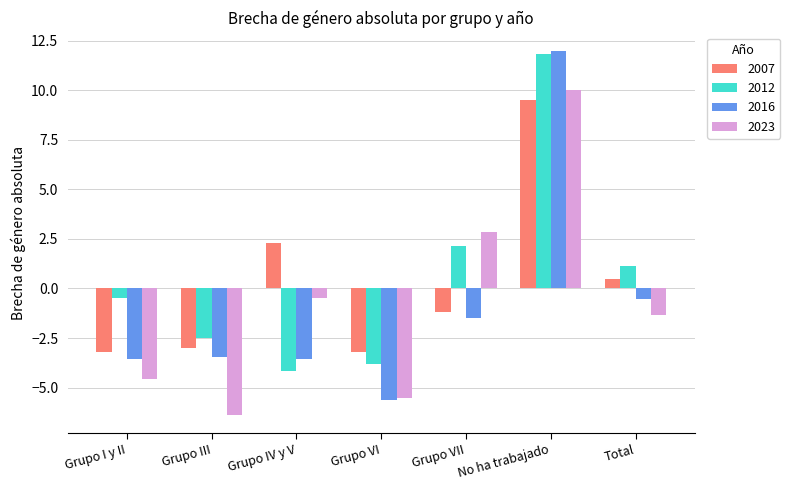

What is the difference between the second highest and minimum values in the 2016 series?

5.1